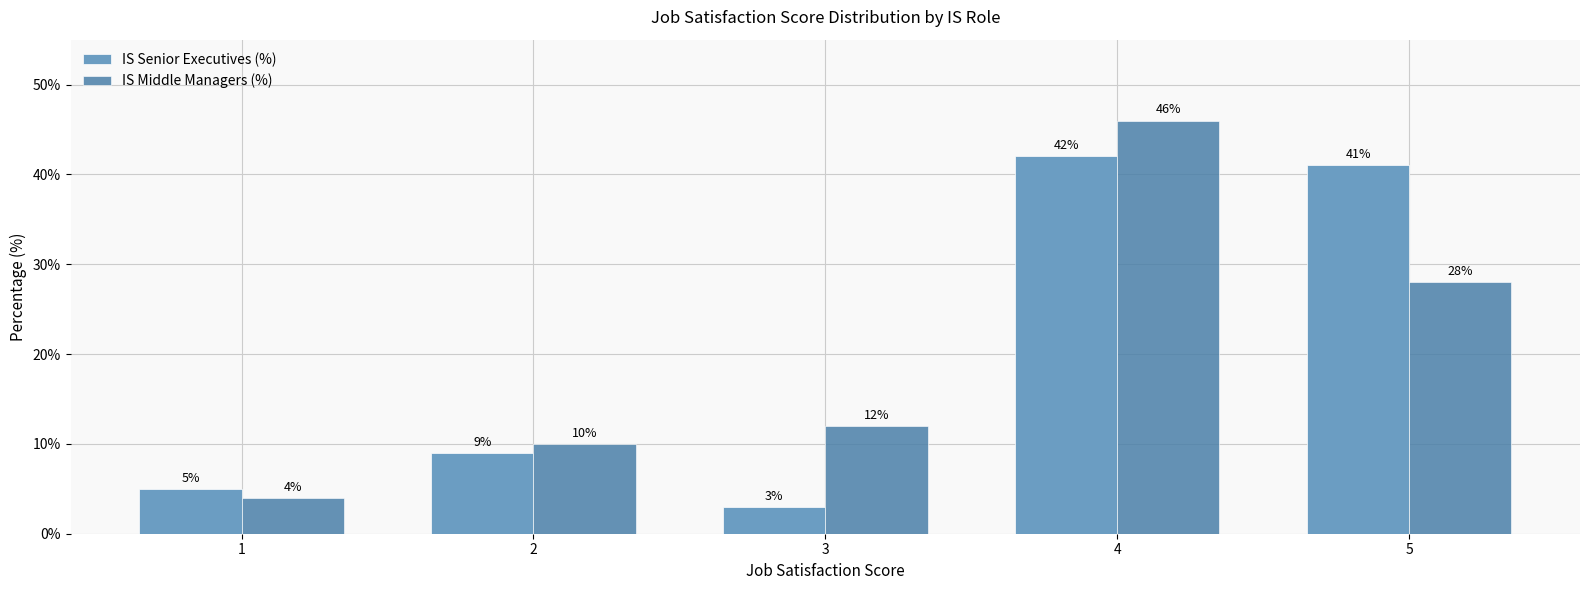

Which series has the widest spread of values?

IS Middle Managers (%)